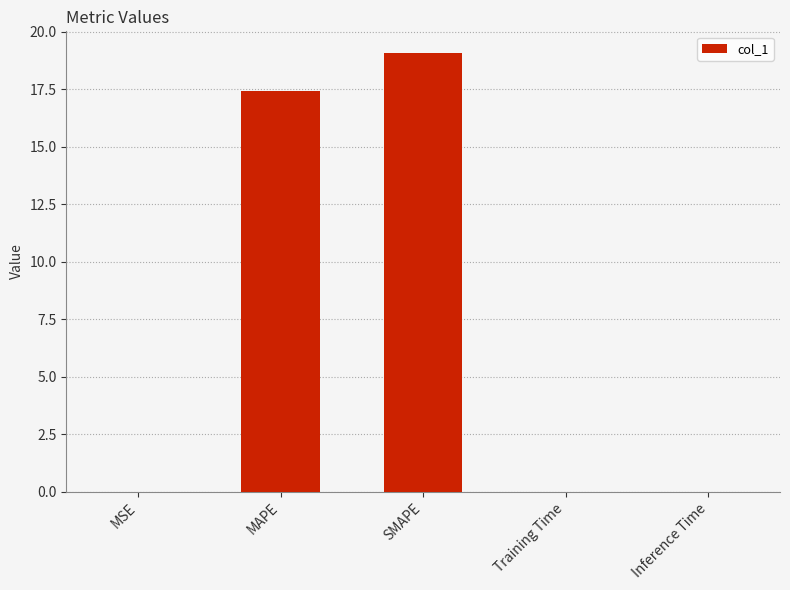

What is the greatest value displayed?

19.1